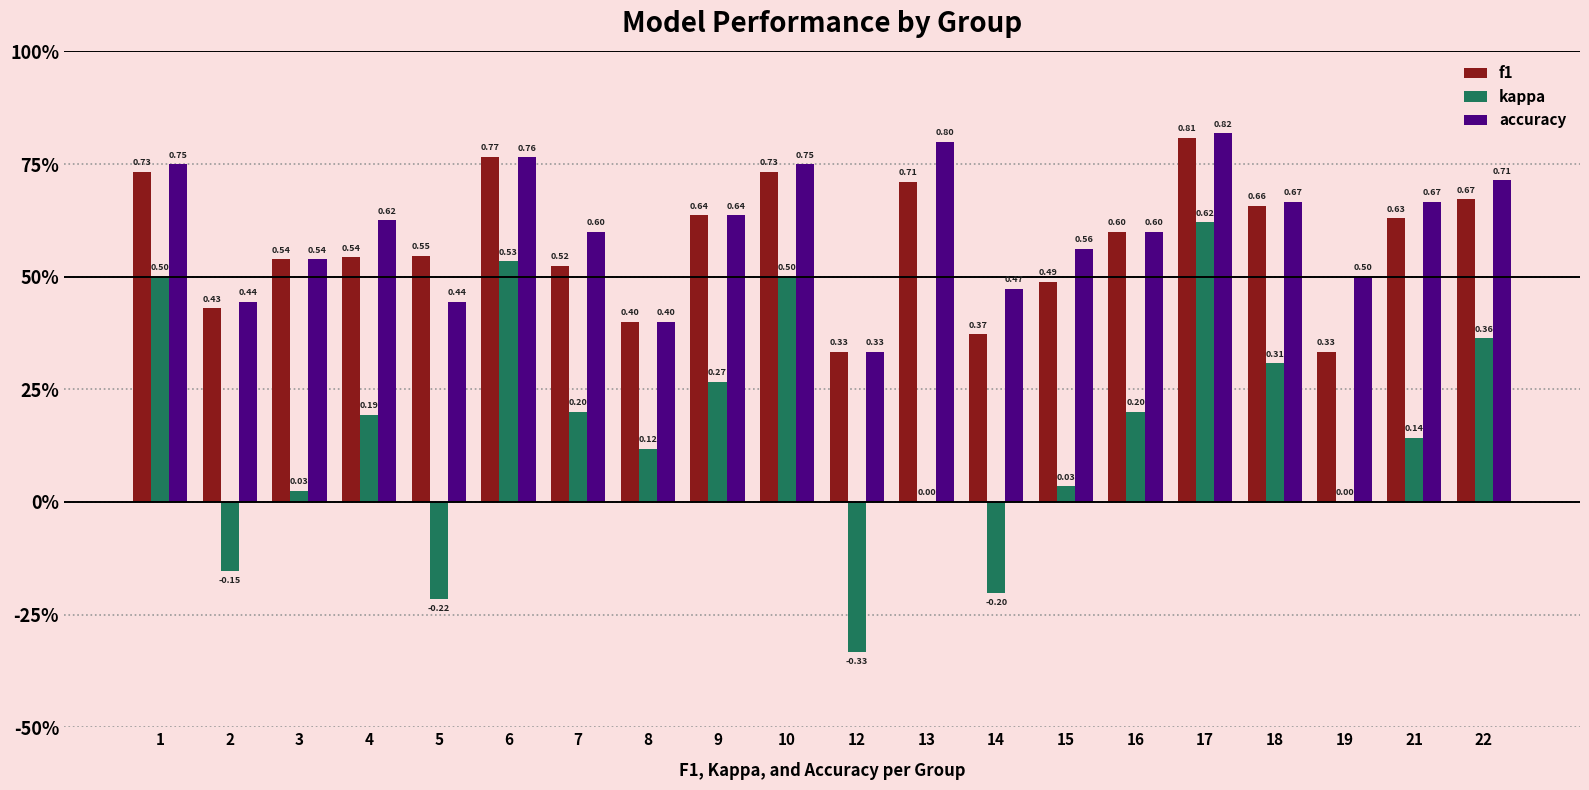

What are all the series names shown in the legend?

f1, kappa, accuracy